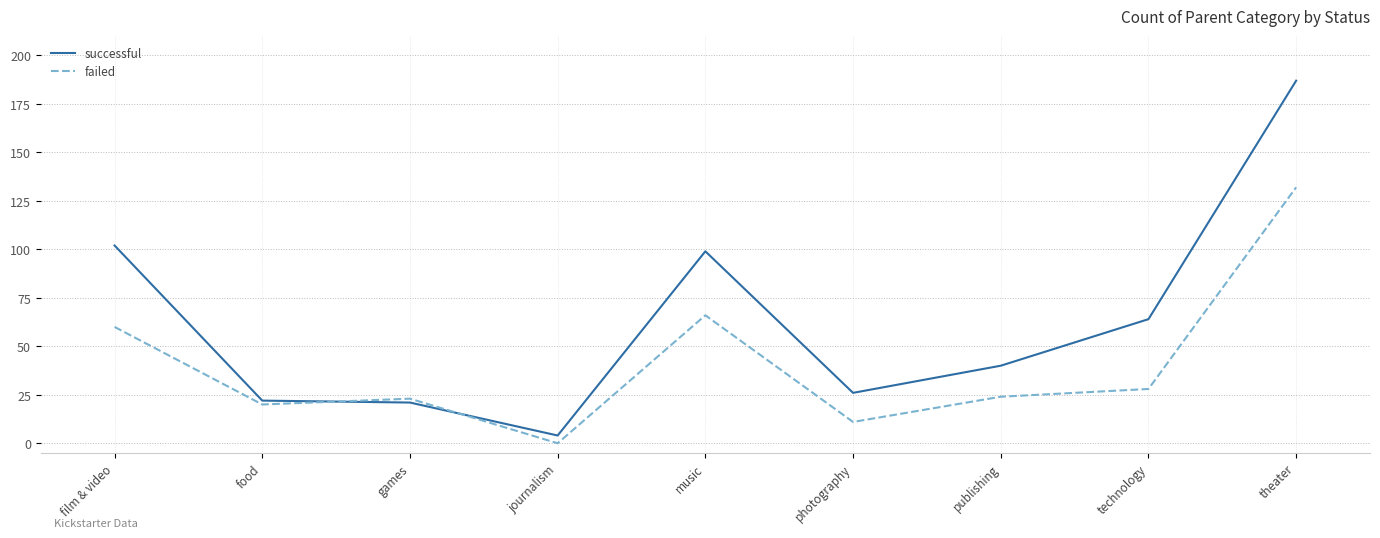

Which series has the largest range (max minus min)?

successful